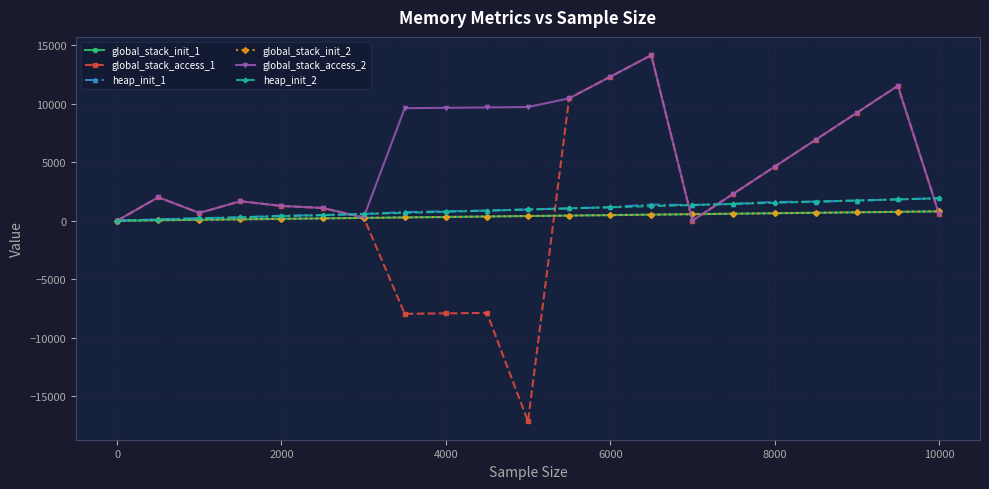

Which series has the widest spread of values?

global_stack_access_1